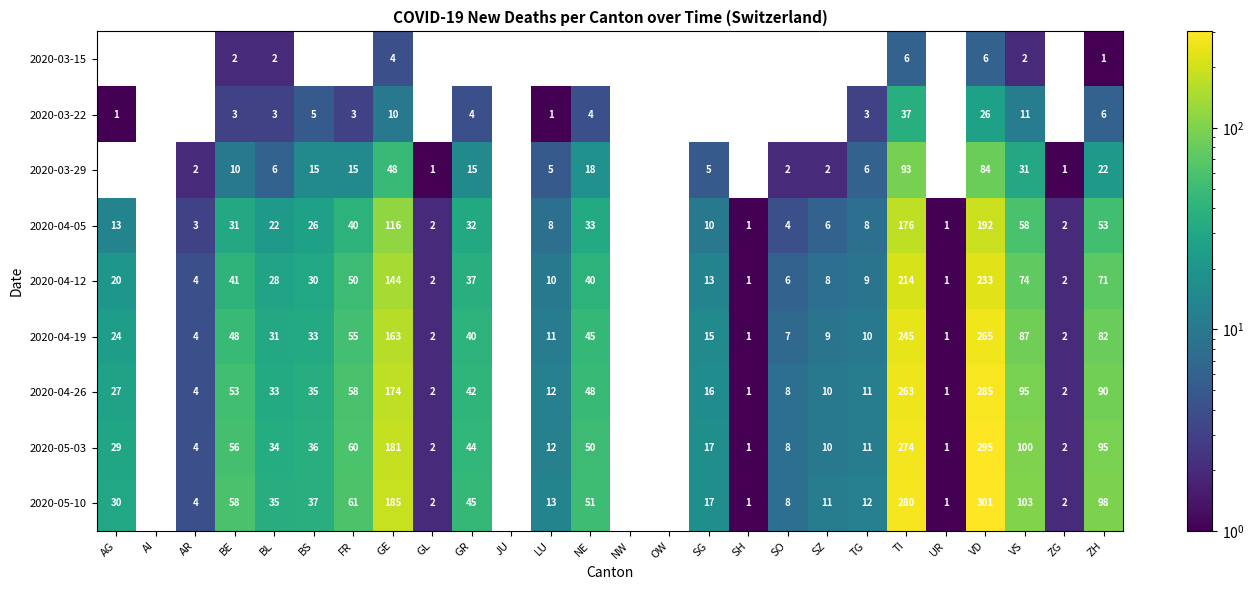

What is the total value across all series at VS?

561